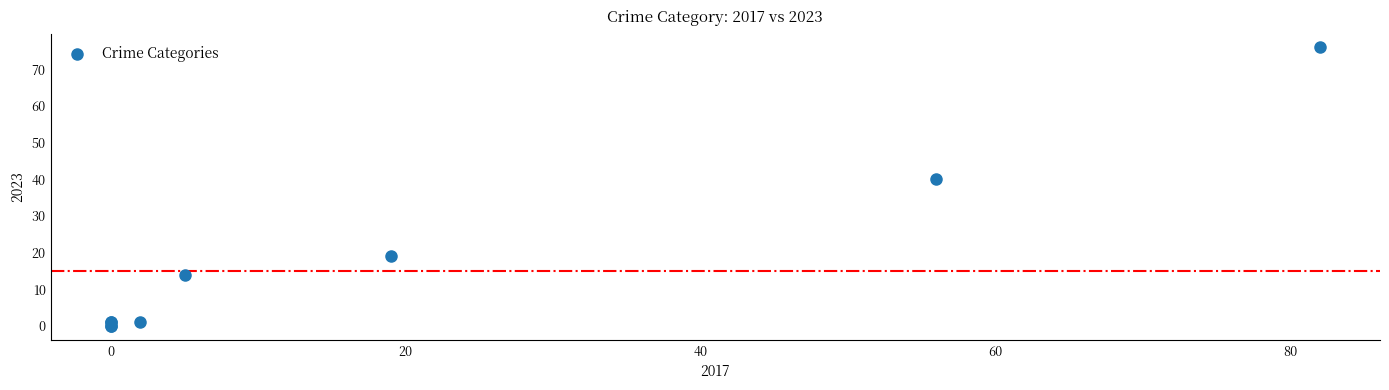

What Y value in the scatter plot is closest to 38?

40